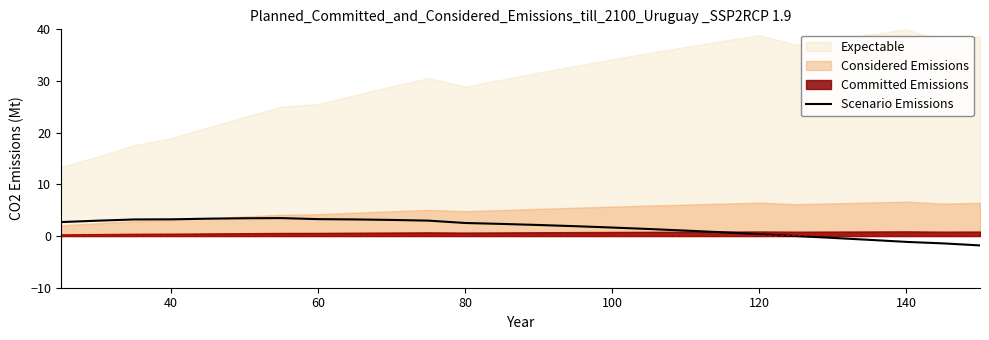

The value of Scenario Emissions at 80 is 4.2. True or false?

False